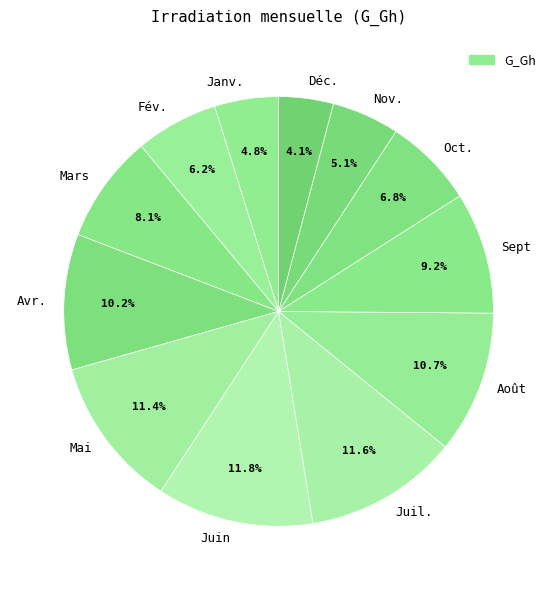

Which slice is the smallest?

Déc.